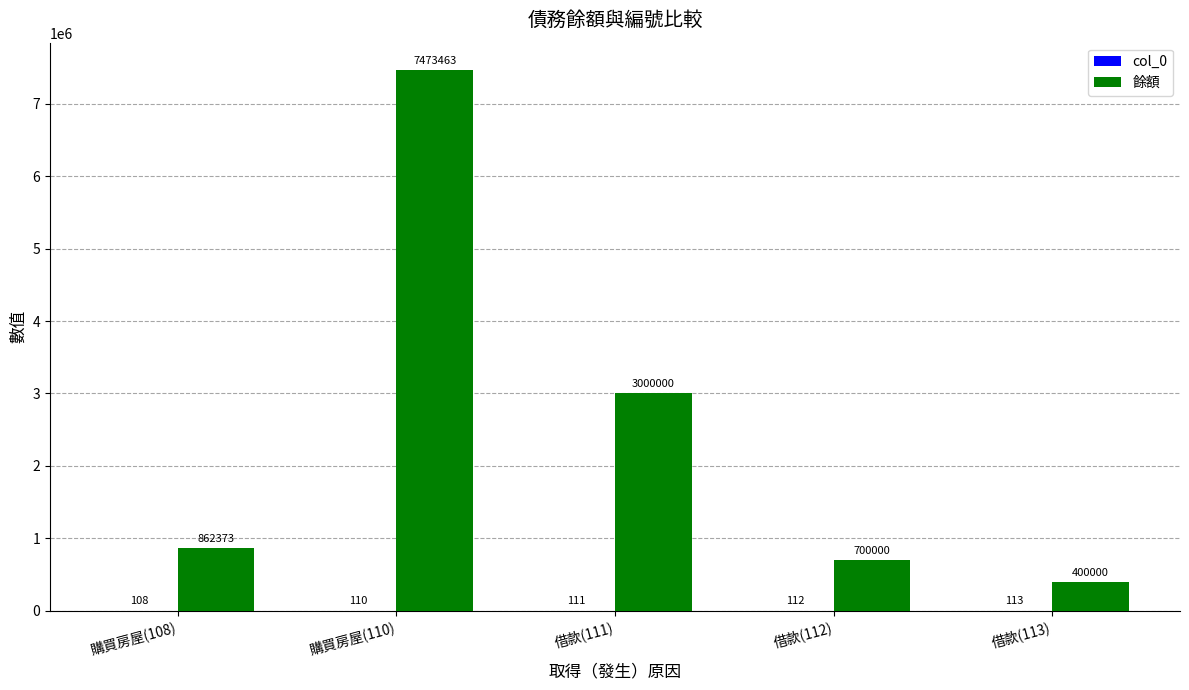

Between 借款(112) and 借款(113), which series saw the biggest shift?

餘額